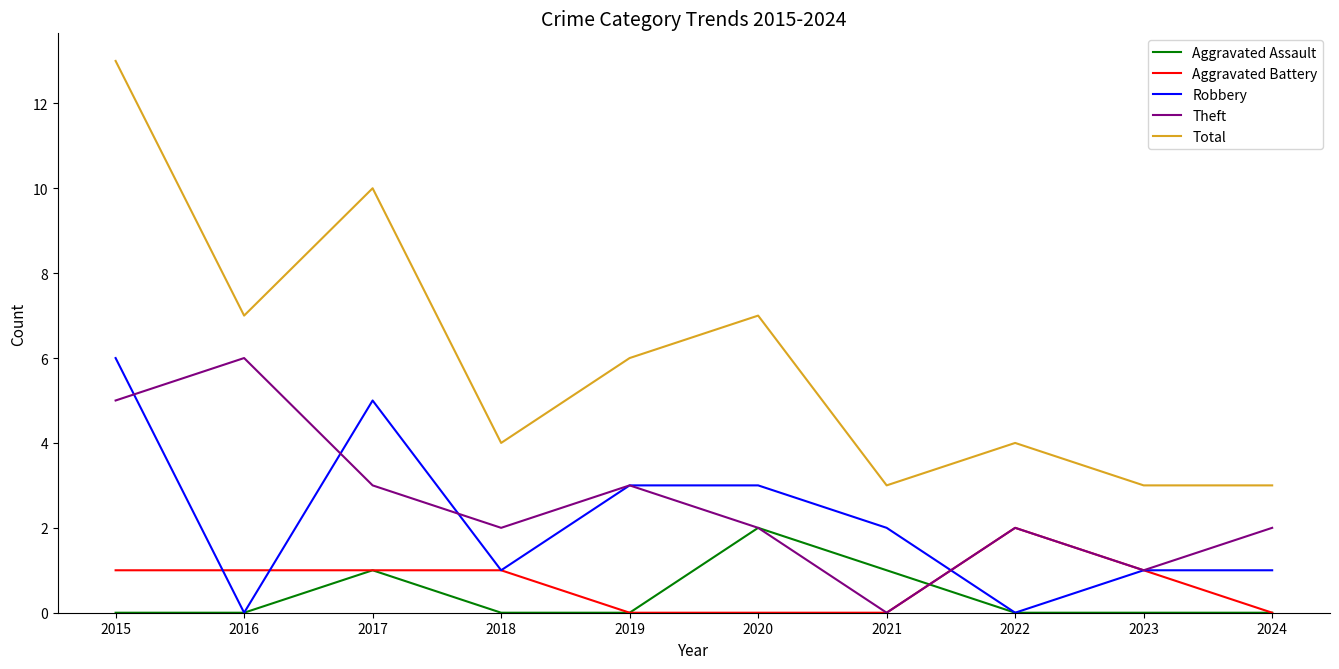

How many series are shown in this chart?

5